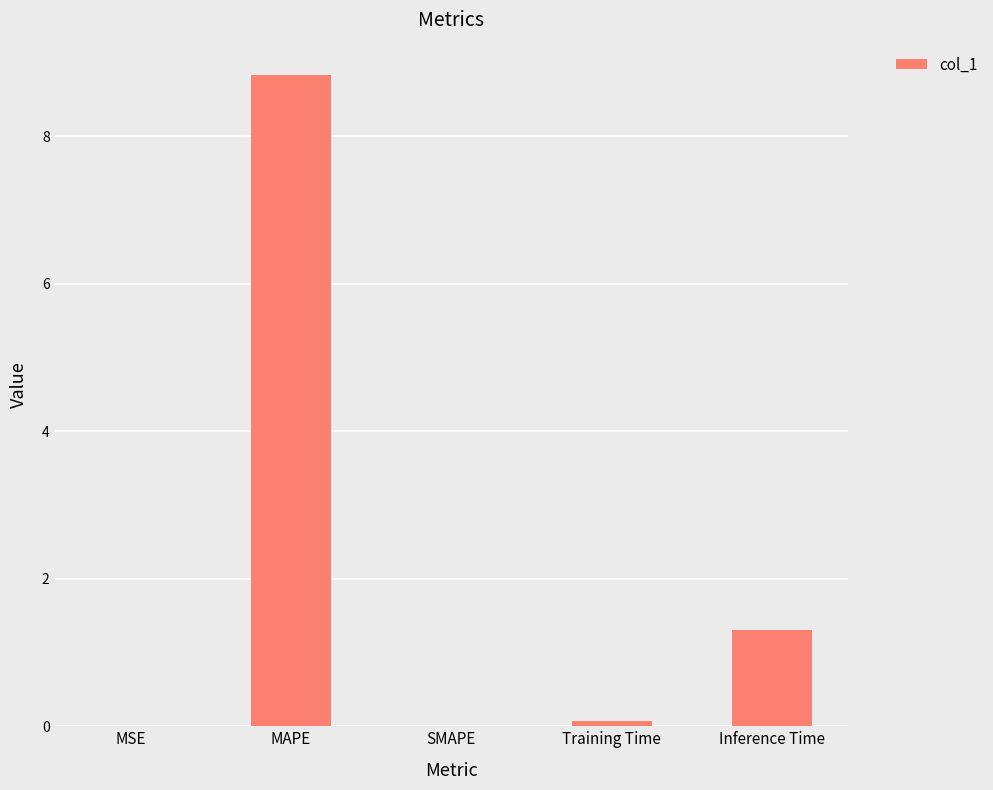

Which has a higher value, Inference Time or SMAPE?

Inference Time